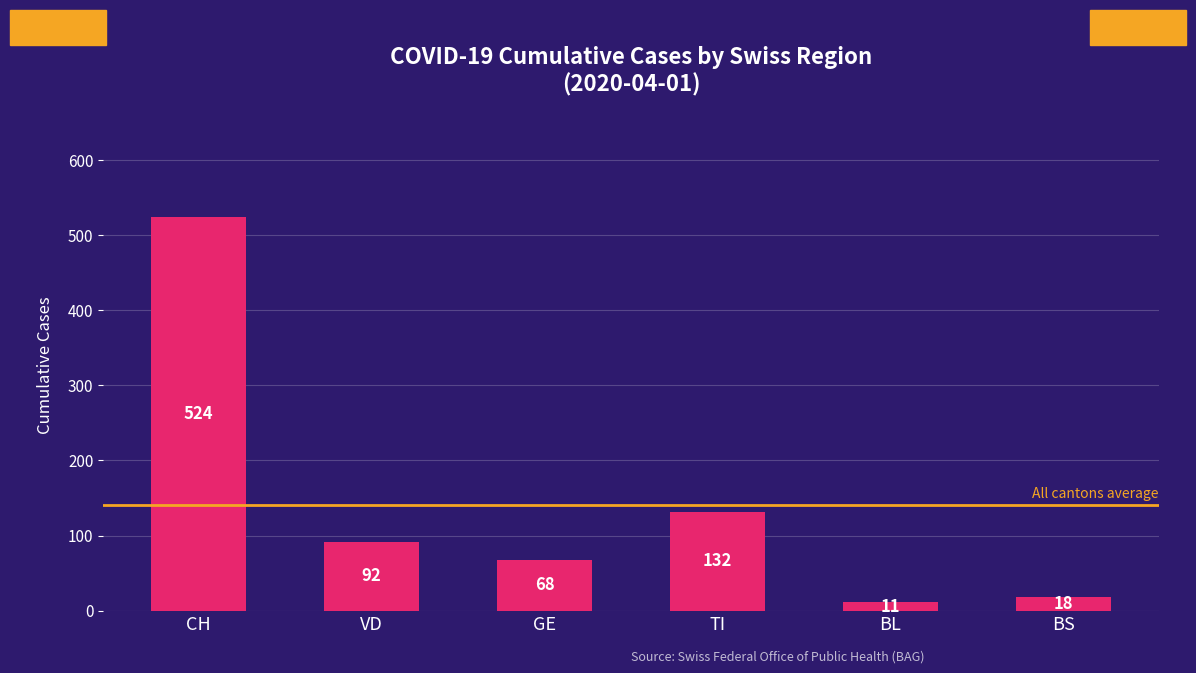

Where is the data nearest to the value 267?

TI